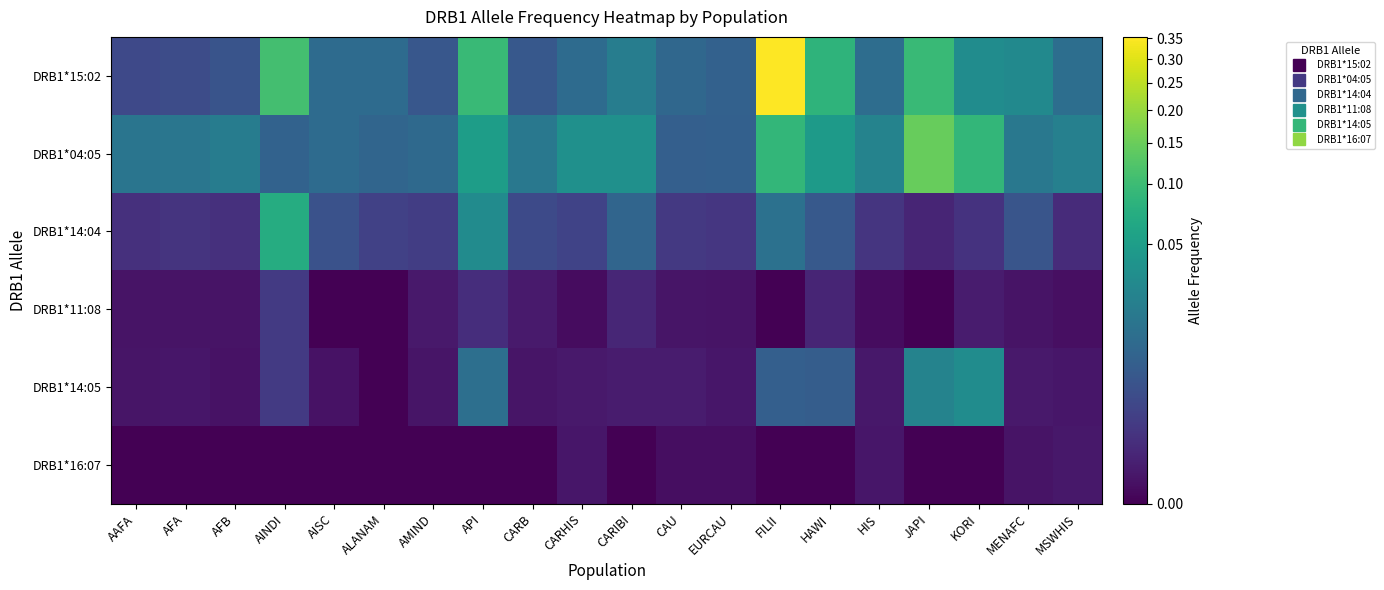

Which series has the largest total across all categories?

DRB1*15:02